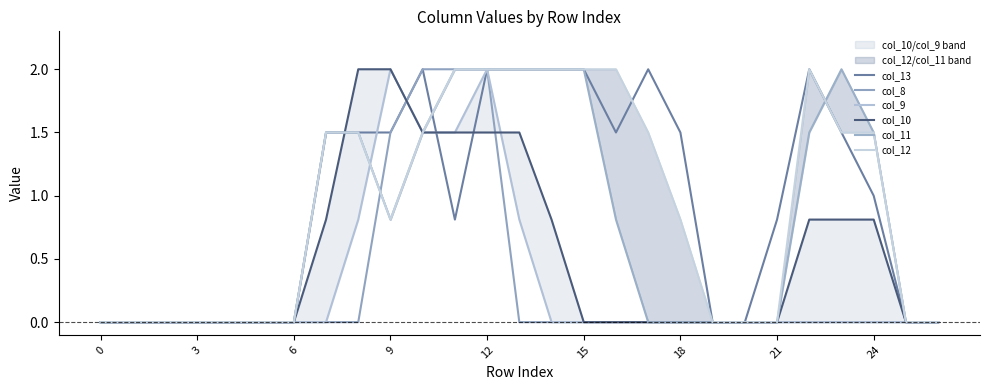

True or false: col_8 has a value of 0.0 at 3.

True